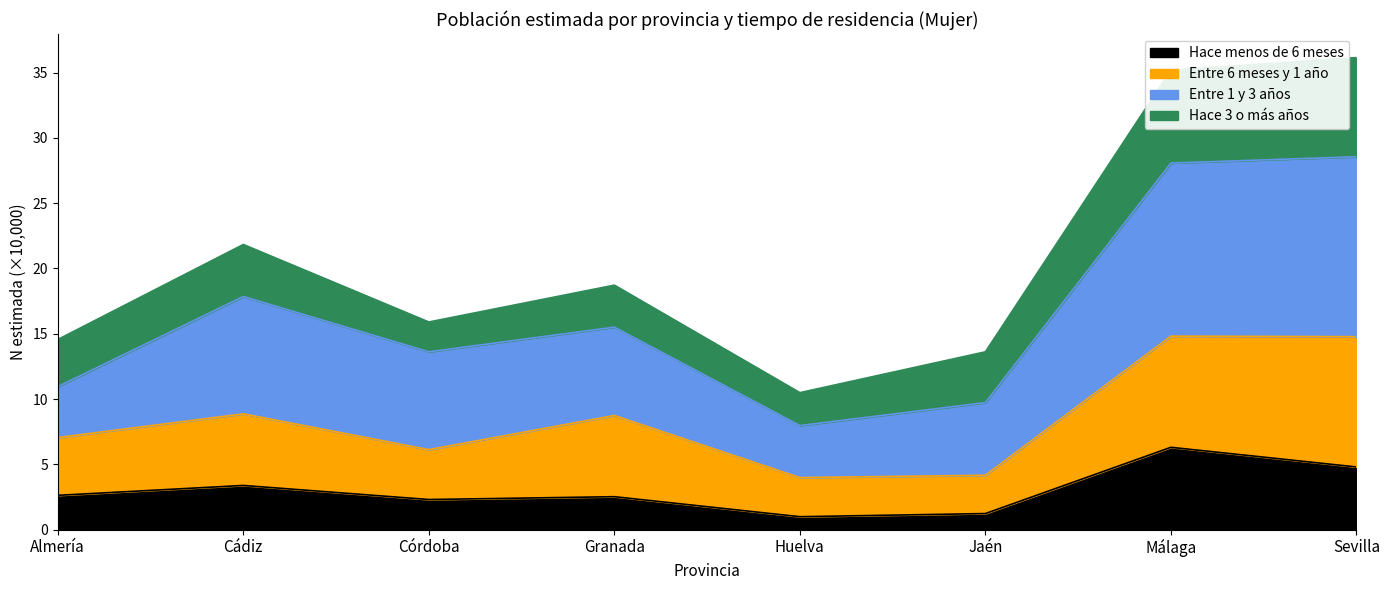

What is the total value across all series at Almería?

14.6